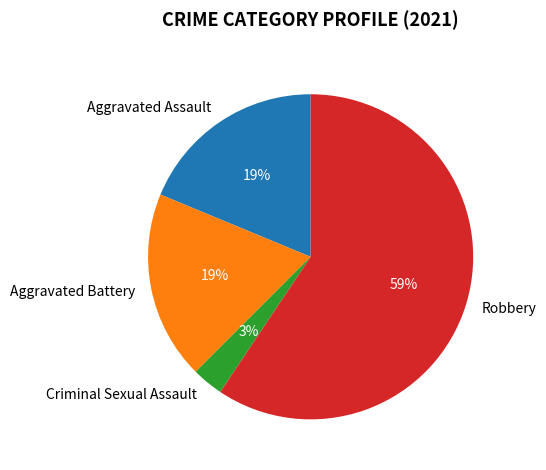

To the nearest percent, what is the average slice percentage?

25%